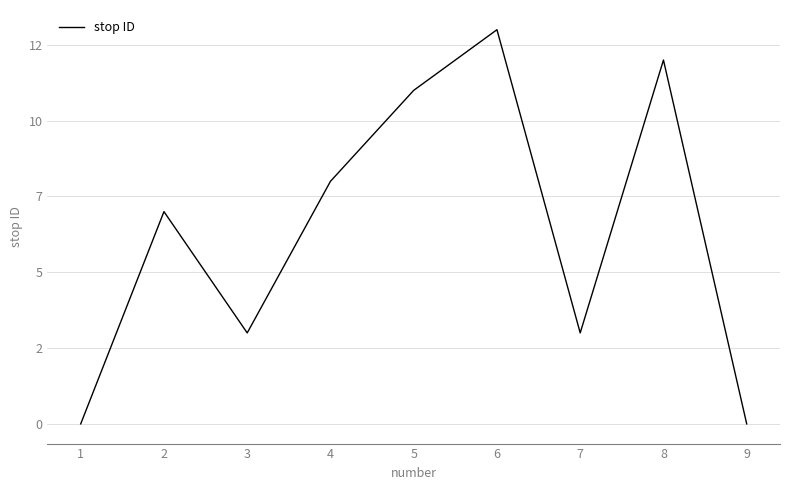

Does the chart display data point markers on the line(s)?

No